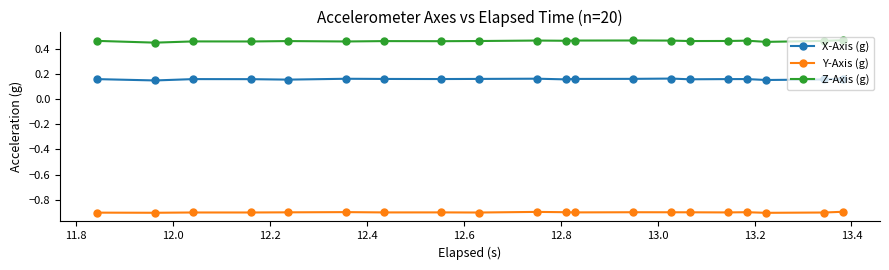

What is the value of the Y-Axis (g) point at the 11th from the left?

-0.9